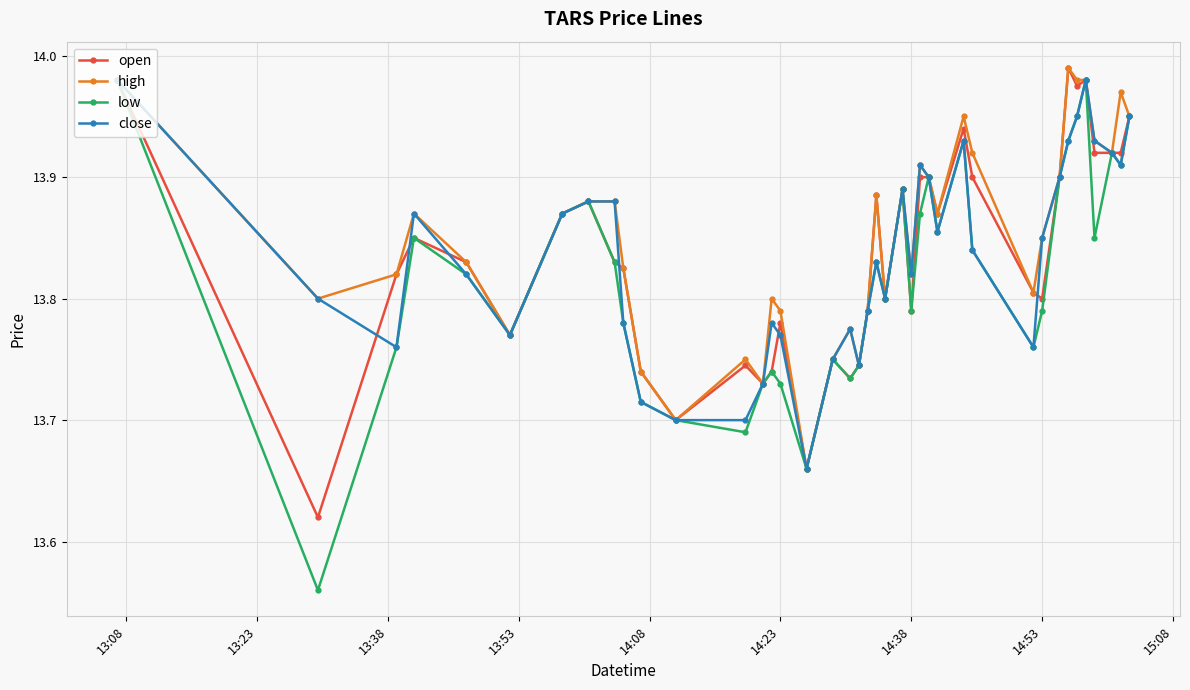

Which series has the largest total across all categories?

high